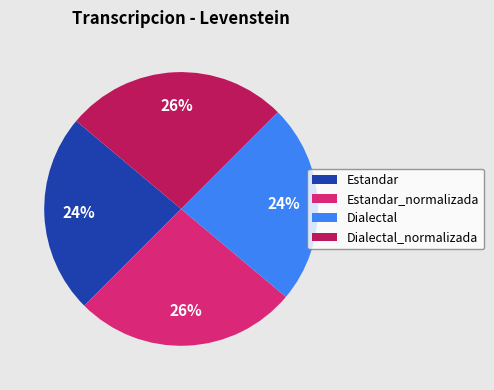

Which has a higher value, Dialectal or Estandar_normalizada?

Estandar_normalizada